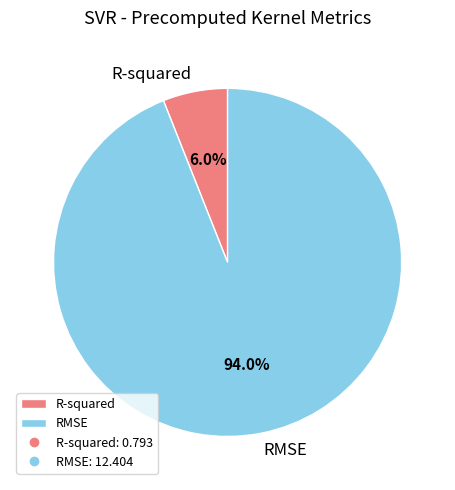

What is the largest slice in the pie chart?

RMSE